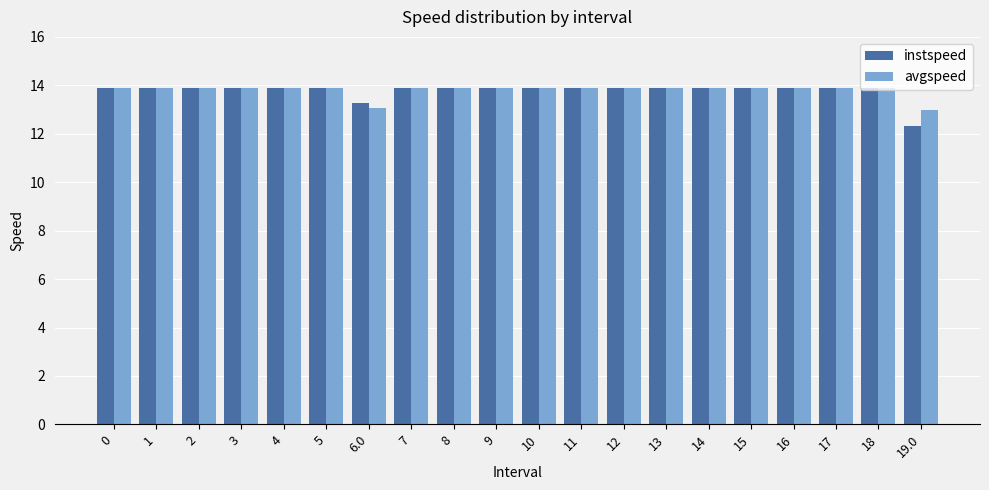

At how many categories does at least one series exceed 12?

20